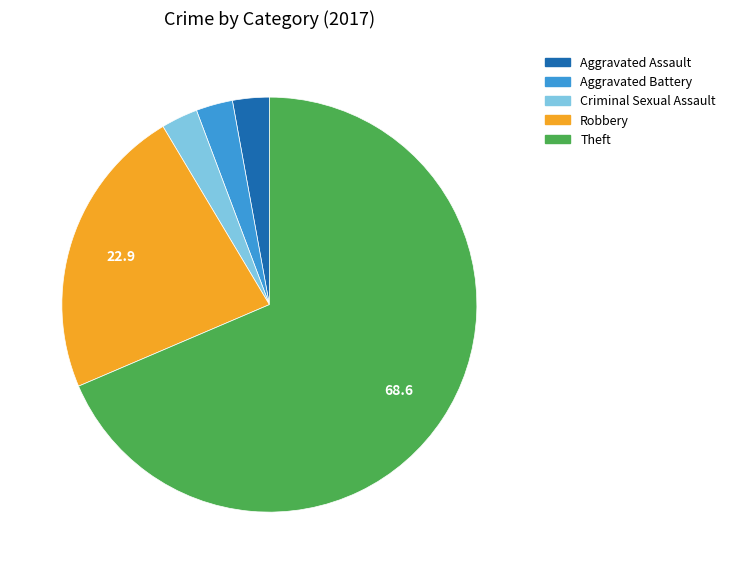

Count the number of slices in the pie.

5